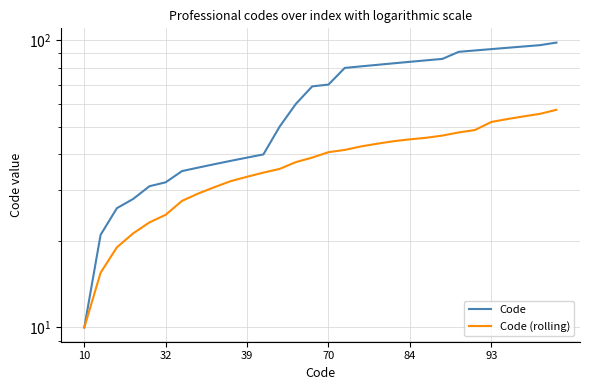

What is the difference between the Code values at 39 and 12?

24.0